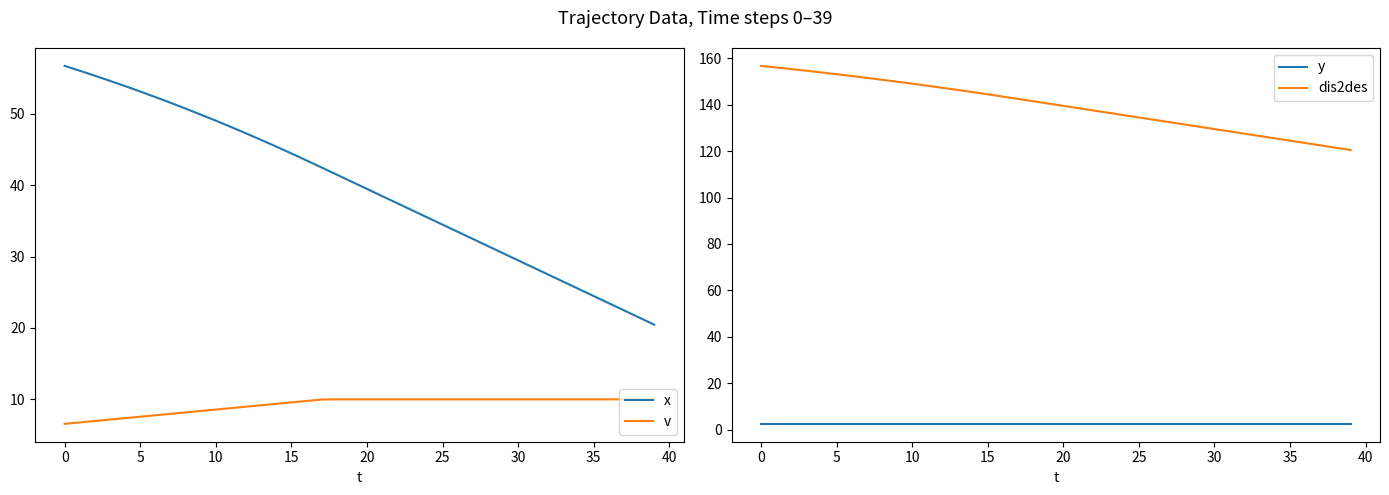

What is the sum of all x values?

1581.6